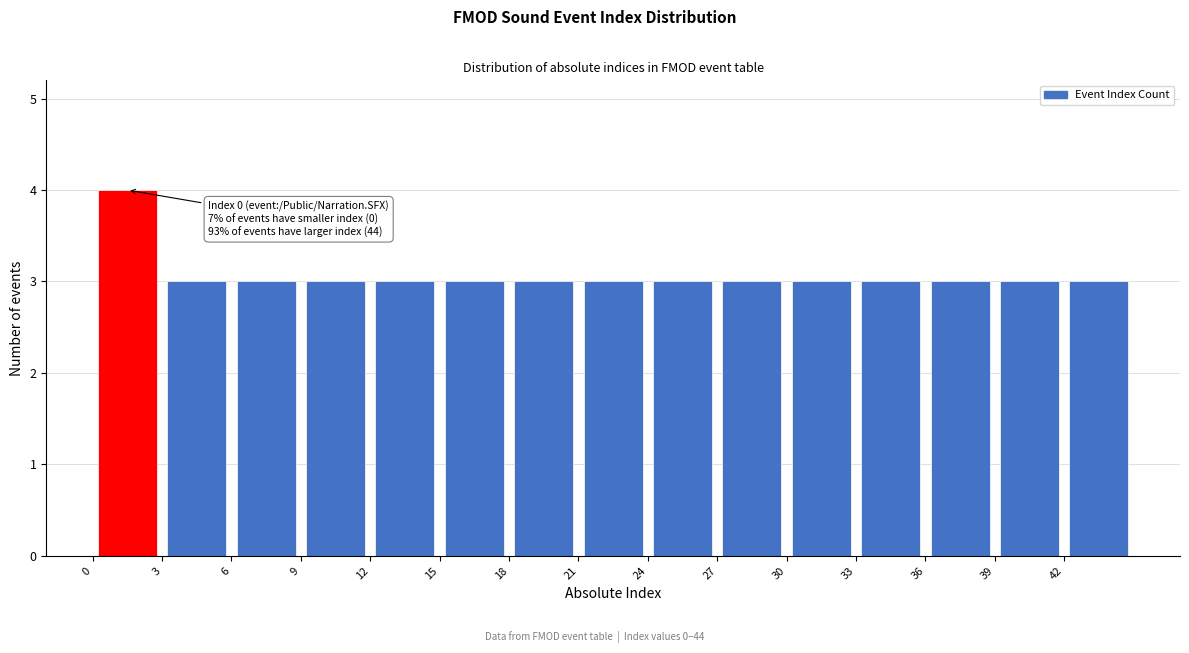

Over which range of the x-axis is the bar tallest?

0 to 3